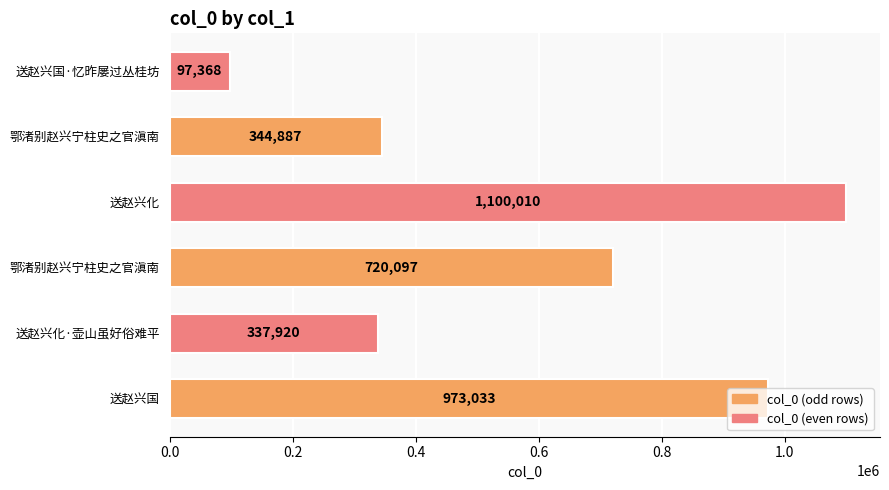

Count the number of categories in the chart.

6